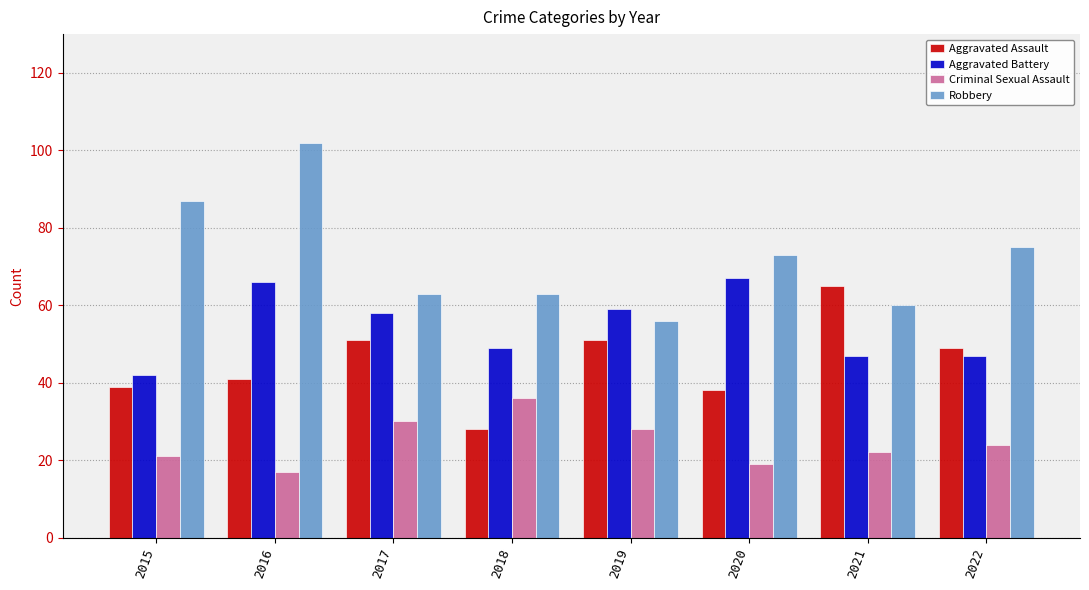

Is it true that Criminal Sexual Assault equals 13 at 2015?

False